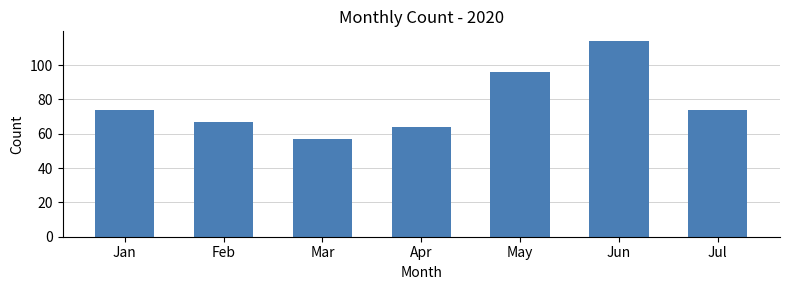

True or false: the data shows 126 at May.

False